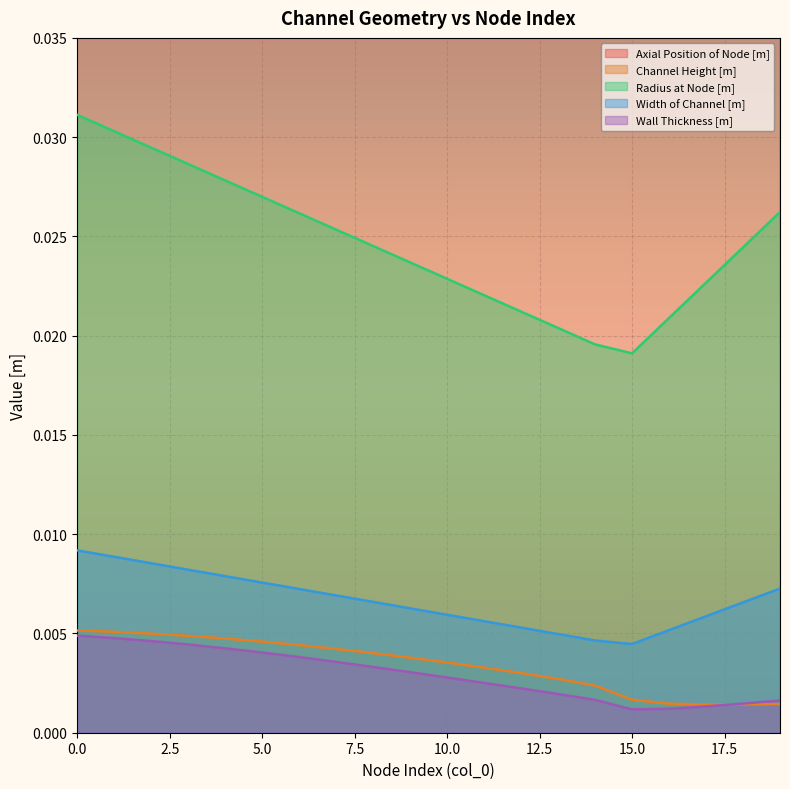

True or false: Axial Position of Node [m] and Wall Thickness [m] cross at least once.

False